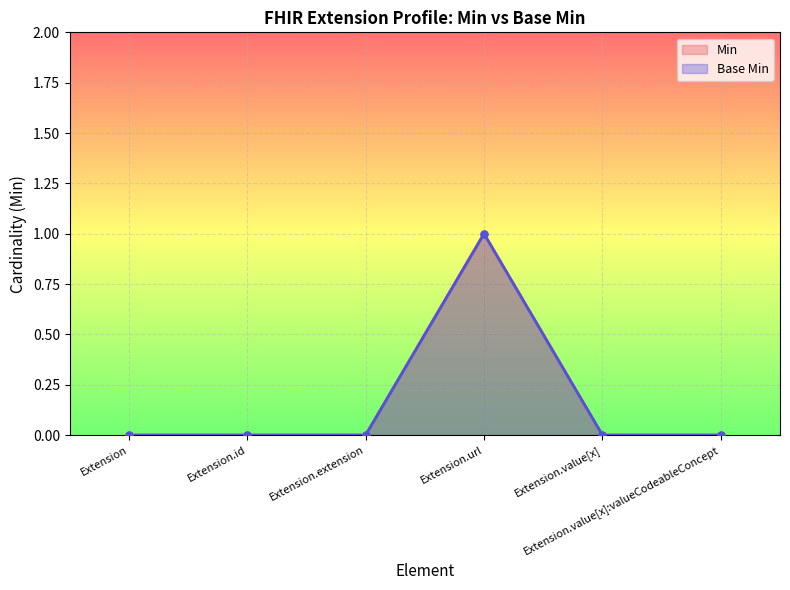

Which series has the largest range (max minus min)?

Min